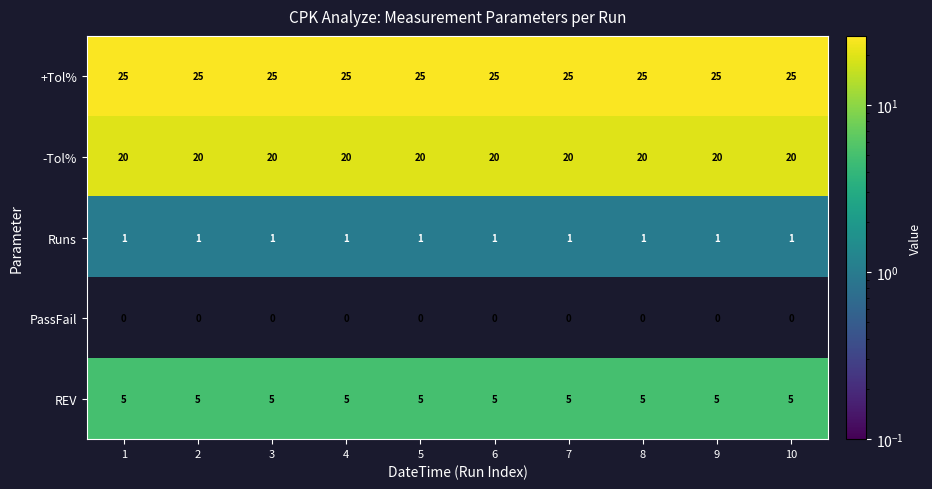

What is the difference between the highest and lowest values at 5?

25